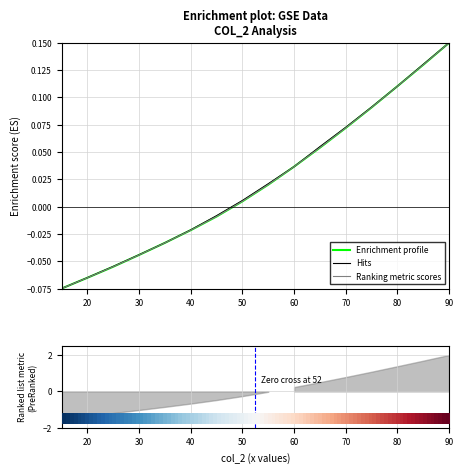

At which label does Hits first exceed 0?

50